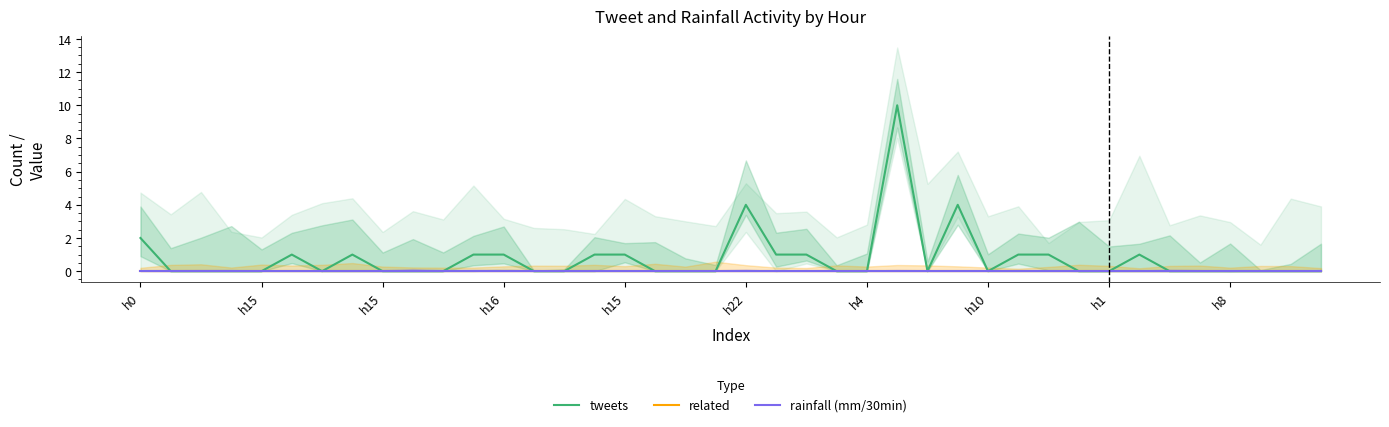

Reading left to right, extract all data points from this chart.

tweets: 2	0	0	0	0	1	0	1	0	0	0	1	1	0	0	1	1	0	0	0	4	1	1	0	0	10	0	4	0	1	1	0	0	1	0	0	0	0	0	0
related: 0	0	0	0	0	0	0	0	0	0	0	0	0	0	0	0	0	0	0	0	0	0	0	0	0	0	0	0	0	0	0	0	0	0	0	0	0	0	0	0
rainfall (mm/30min): 0	0	0	0	0	0	0	0	0	0	0	0	0	0	0	0	0	0	0	0	0	0	0	0	0	0	0	0	0	0	0	0	0	0	0	0	0	0	0	0